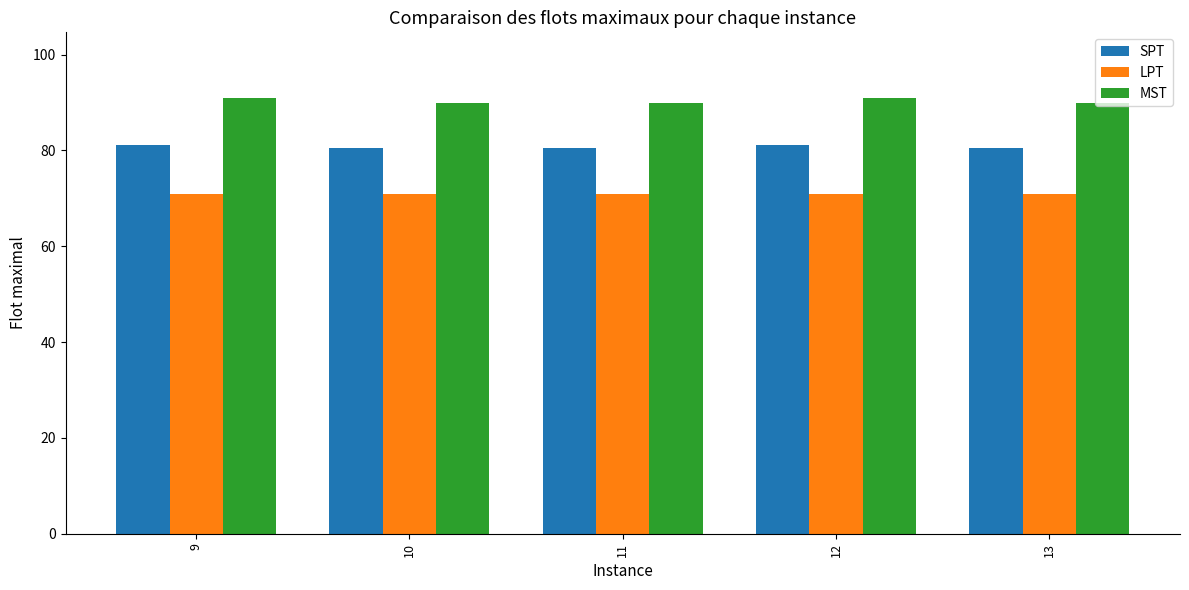

Reading left to right, transcribe all the data shown in this chart.

SPT: 81.2	80.5	80.5	81.2	80.5
LPT: 71.0	71.0	71.0	71.0	71.0
MST: 91.0	90.0	90.0	91.0	90.0